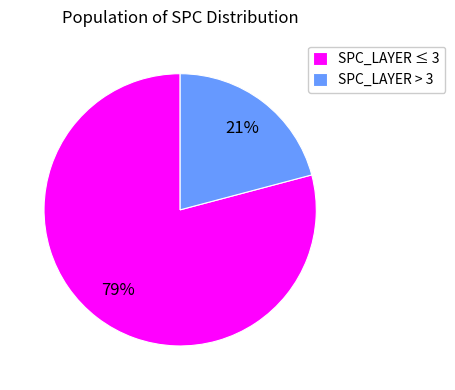

Which slice is the smallest?

SPC_LAYER > 3